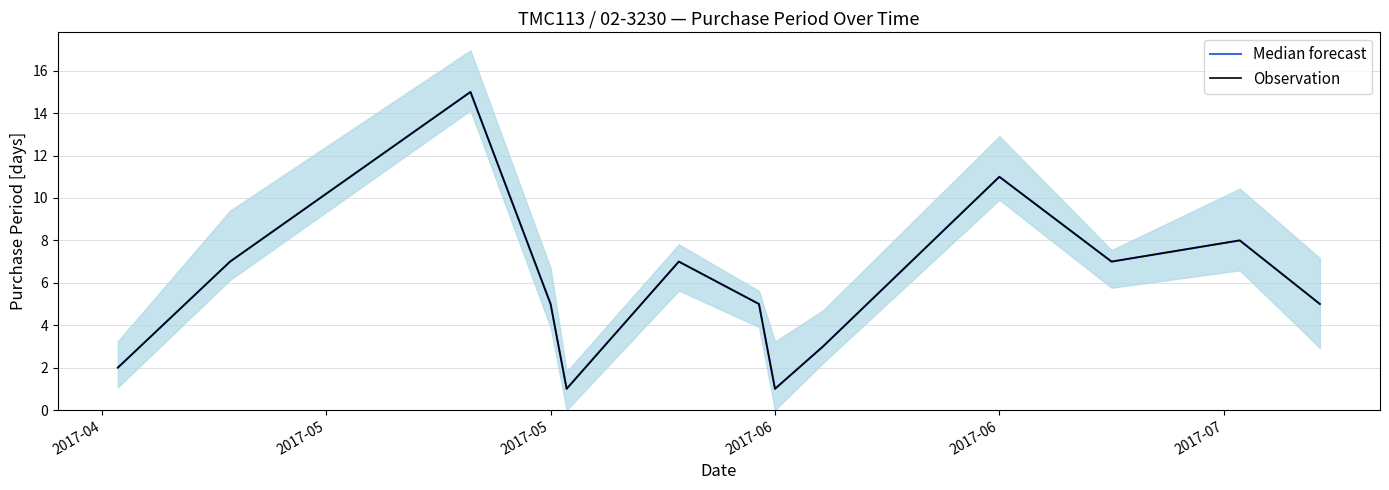

True or false: Median forecast and Observation intersect in this chart.

False